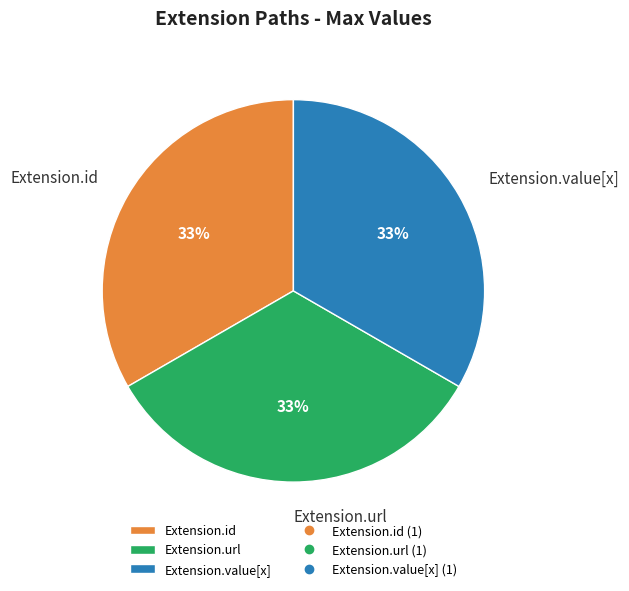

How many segments does this pie chart have?

3